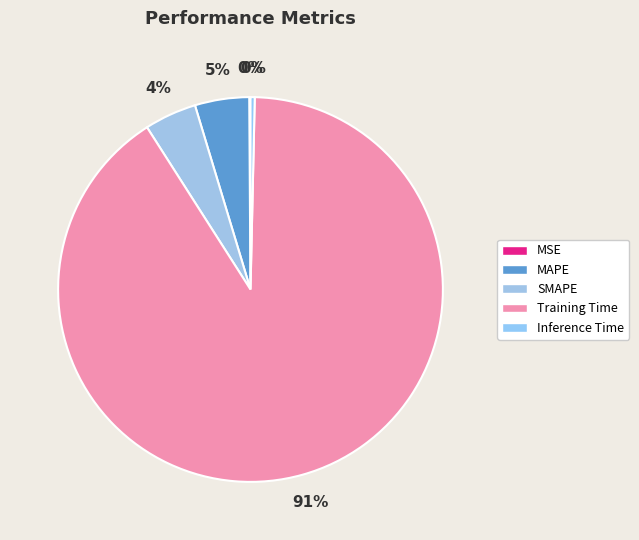

What percentage is the Training Time slice, to the nearest percent?

91%